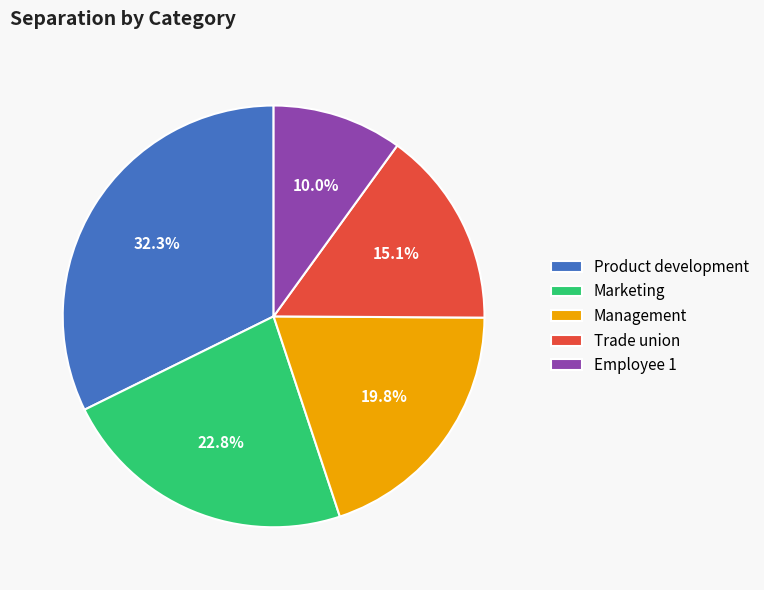

To the nearest percent, what is the difference between the largest and smallest slice percentages?

22%